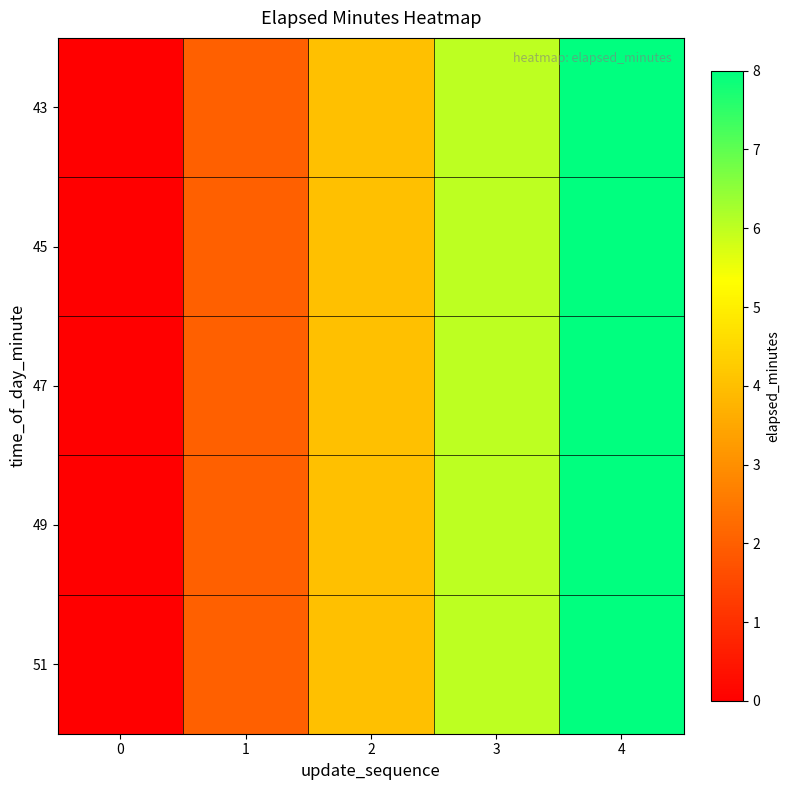

At how many categories does at least one series exceed 0?

4